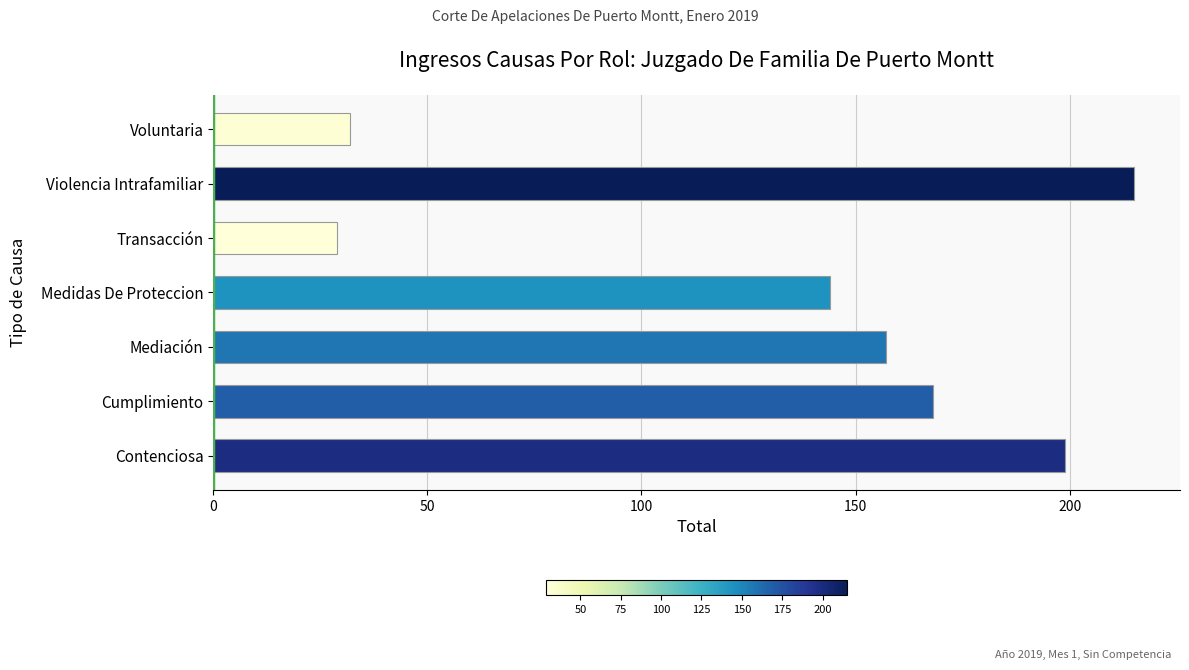

What is the greatest value displayed?

215